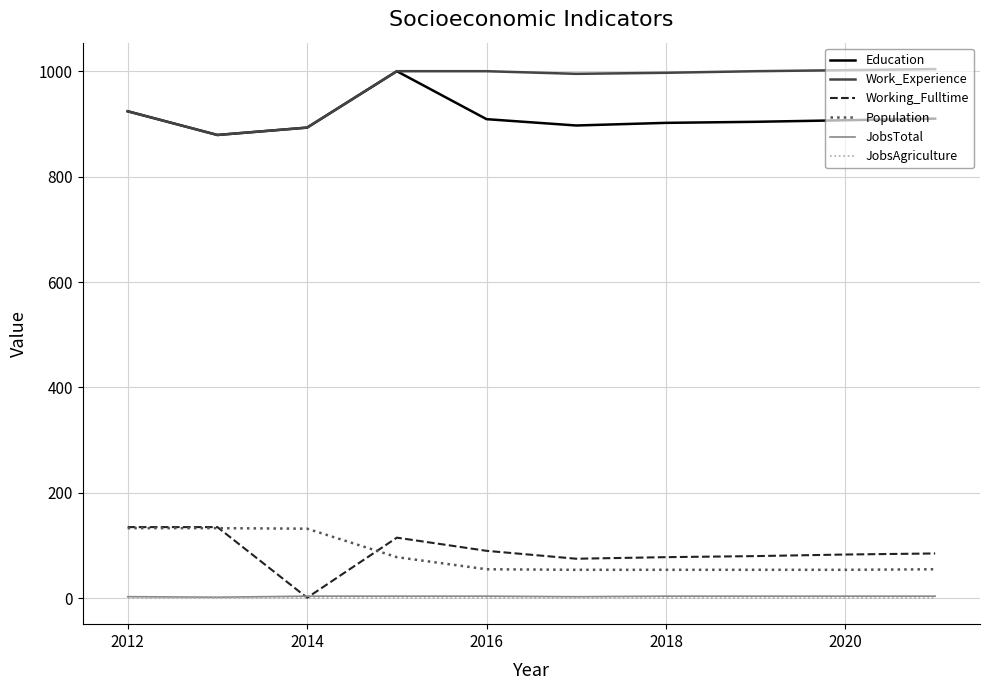

True or false: JobsTotal and Population intersect in this chart.

False